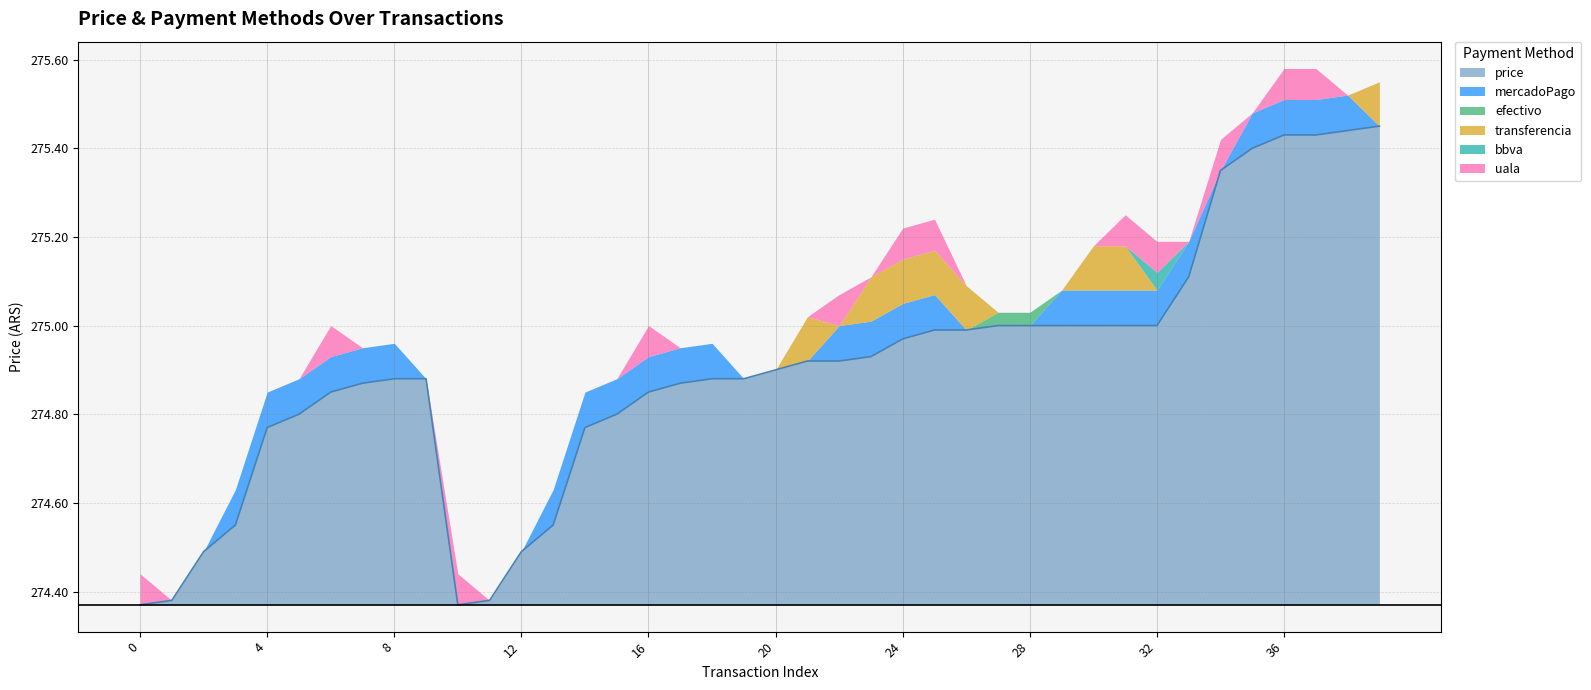

Rank the series at 20 from lowest to highest value.

mercadoPago, efectivo, transferencia, bbva, uala